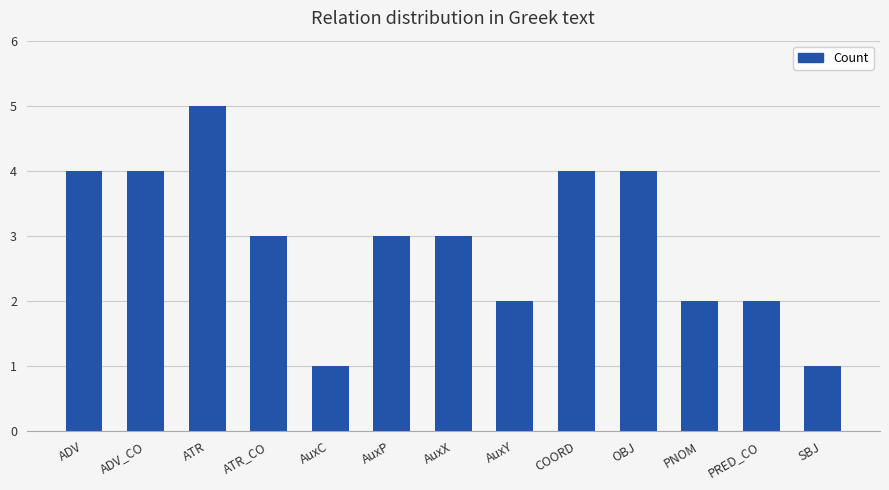

The value at SBJ is 1. True or false?

True